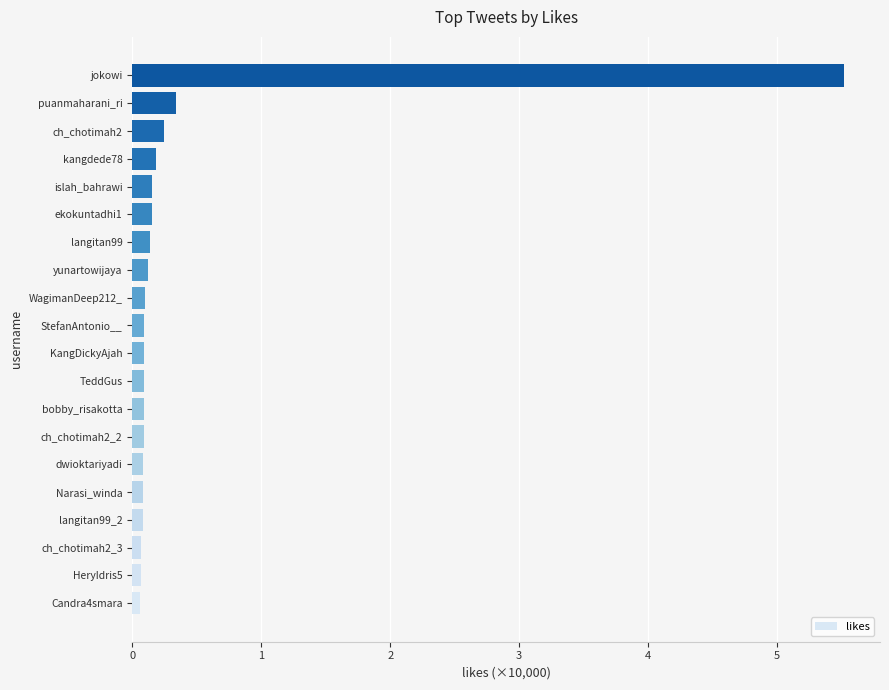

What is the difference between the maximum and minimum values?

5.5